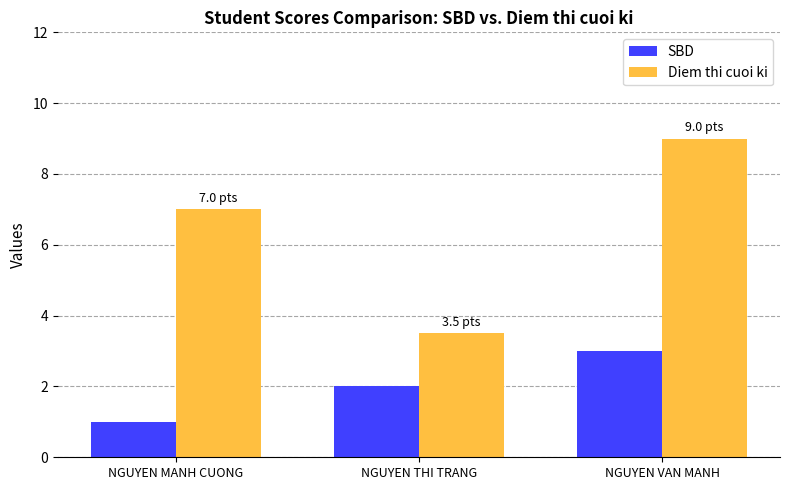

Reading right to left, what are all the values shown in this chart?

SBD: 3.0	2.0	1.0
Diem thi cuoi ki: 9.0	3.5	7.0